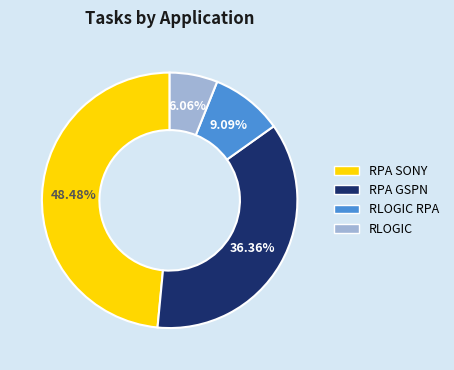

Is there any slice that represents more than half of the pie?

No